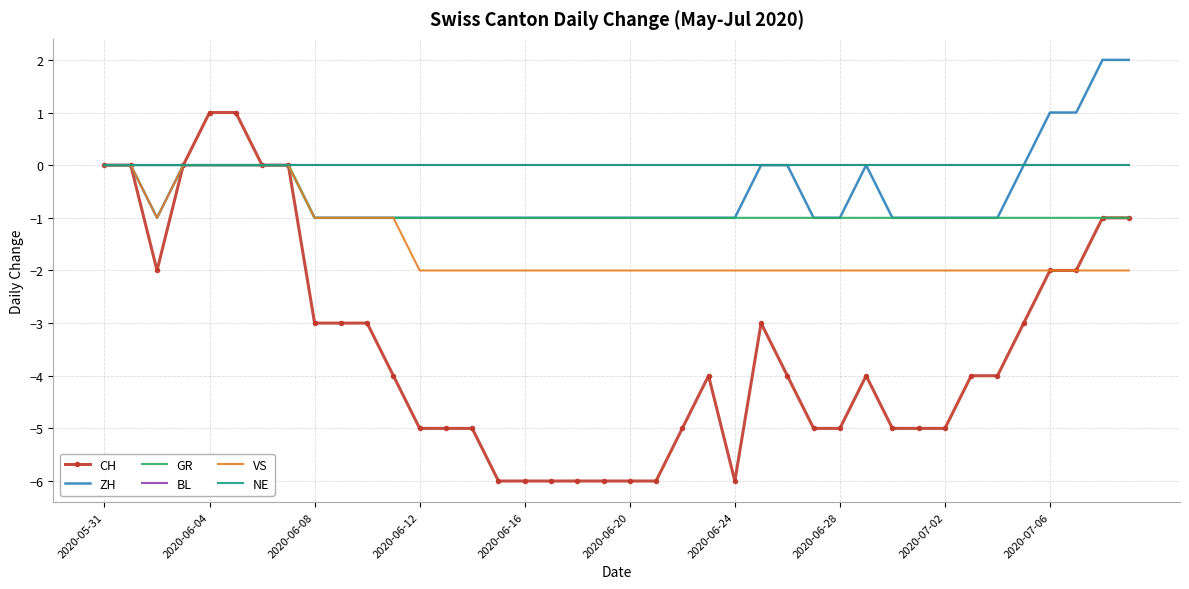

At how many categories does at least one series exceed -5?

40